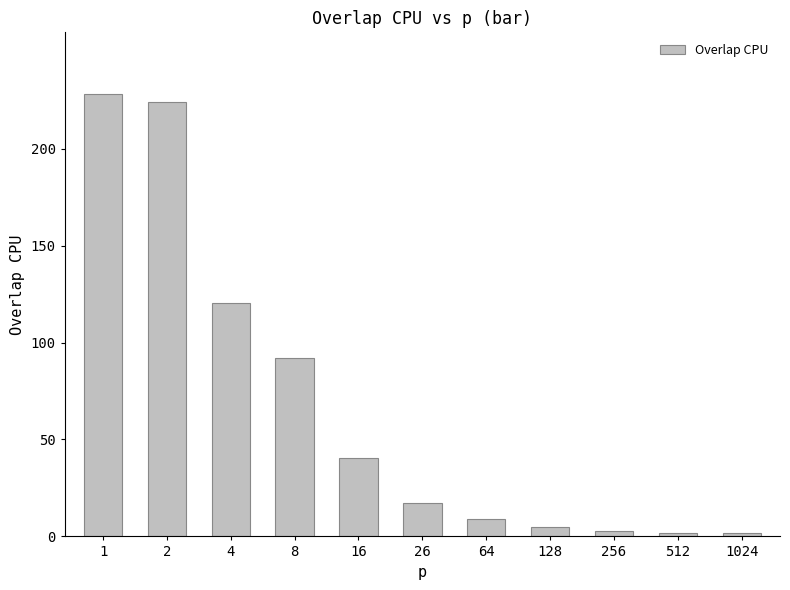

Where is the data nearest to the value 114?

4